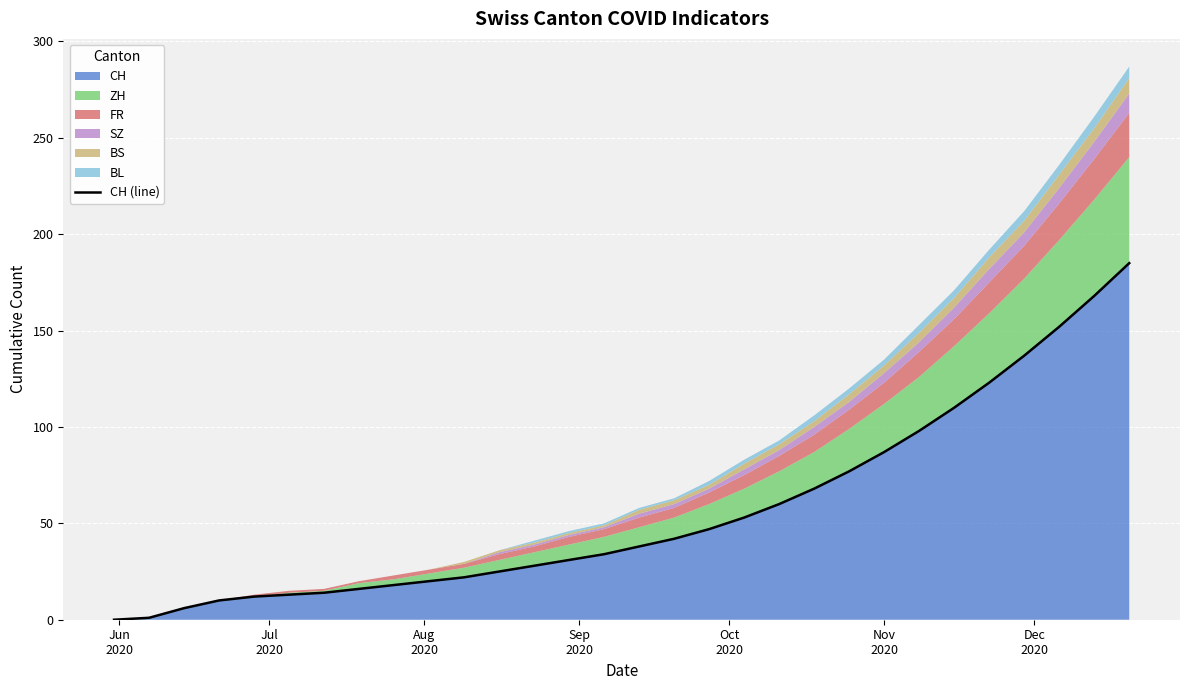

How many lines are shown in the chart?

1